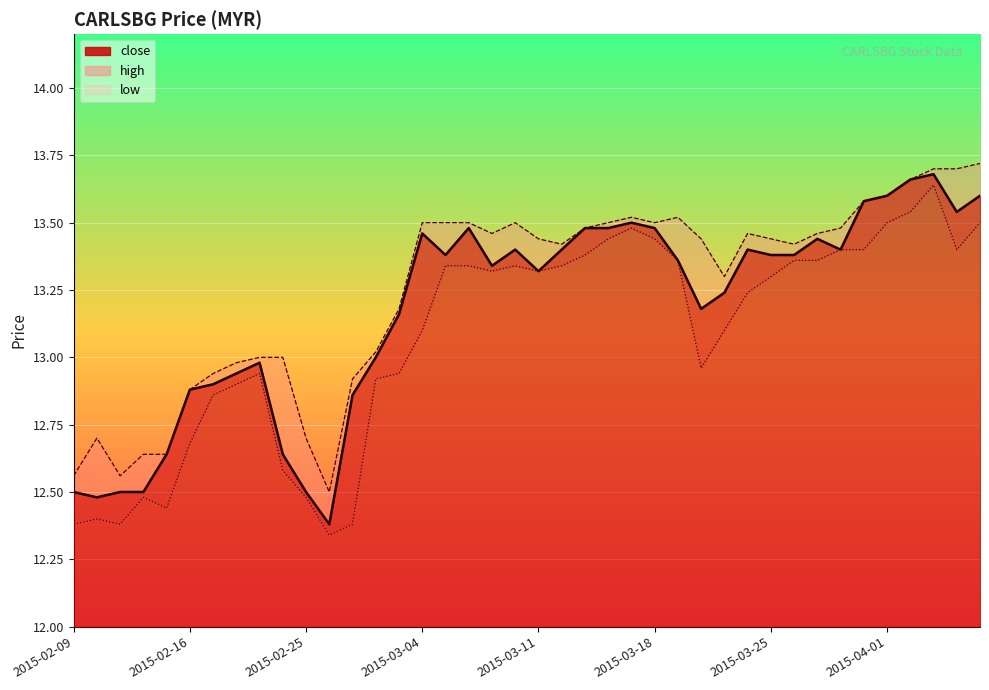

At 2015-03-31, list the series in order from largest to smallest.

close, high, low